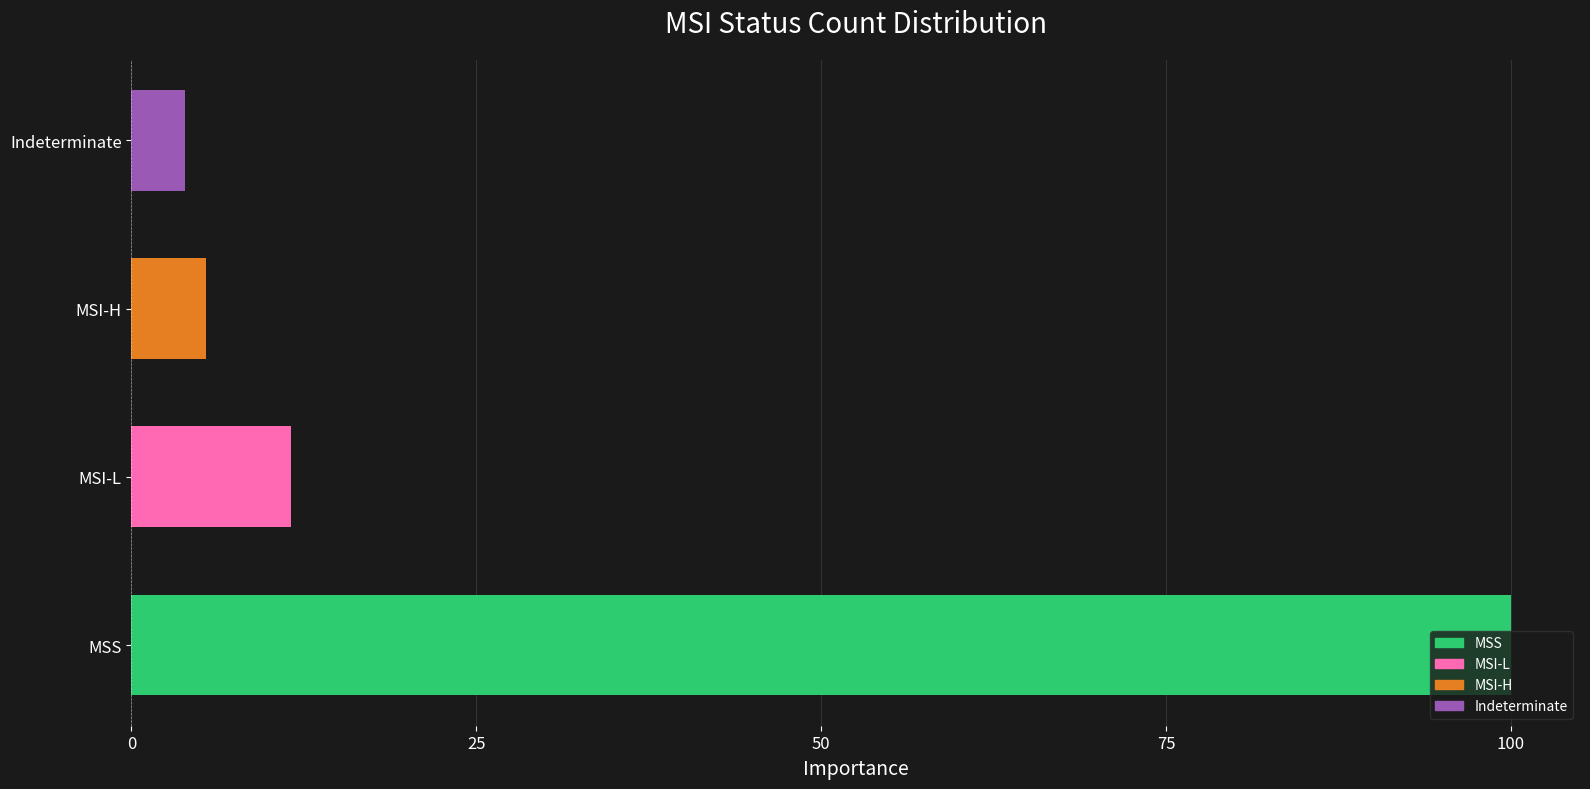

Where is the data nearest to the value 51?

MSI-L